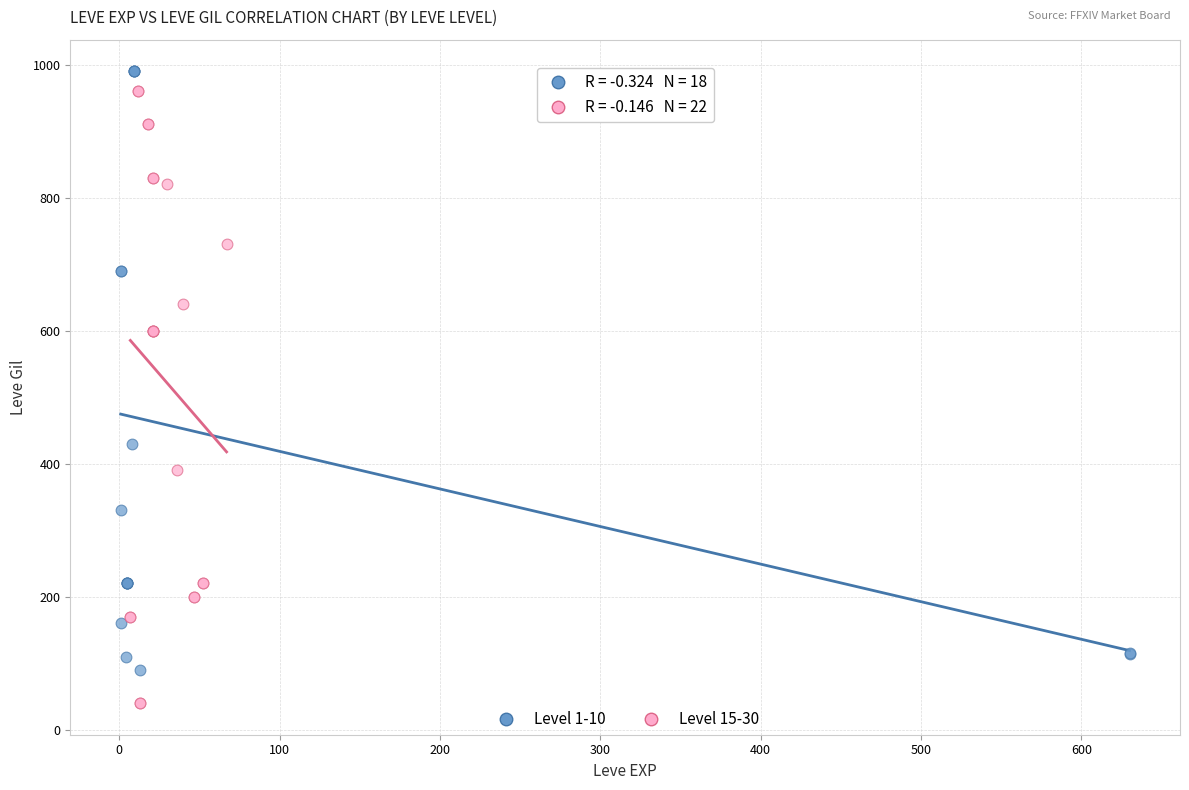

Which series contains the lowest Y value?

Level 15-30